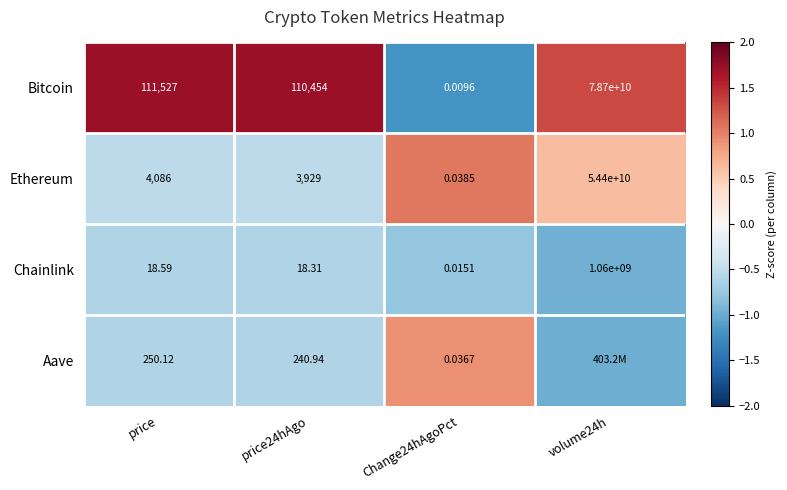

Is the value of Chainlink at Change24hAgoPct greater than the value of Bitcoin at price?

No